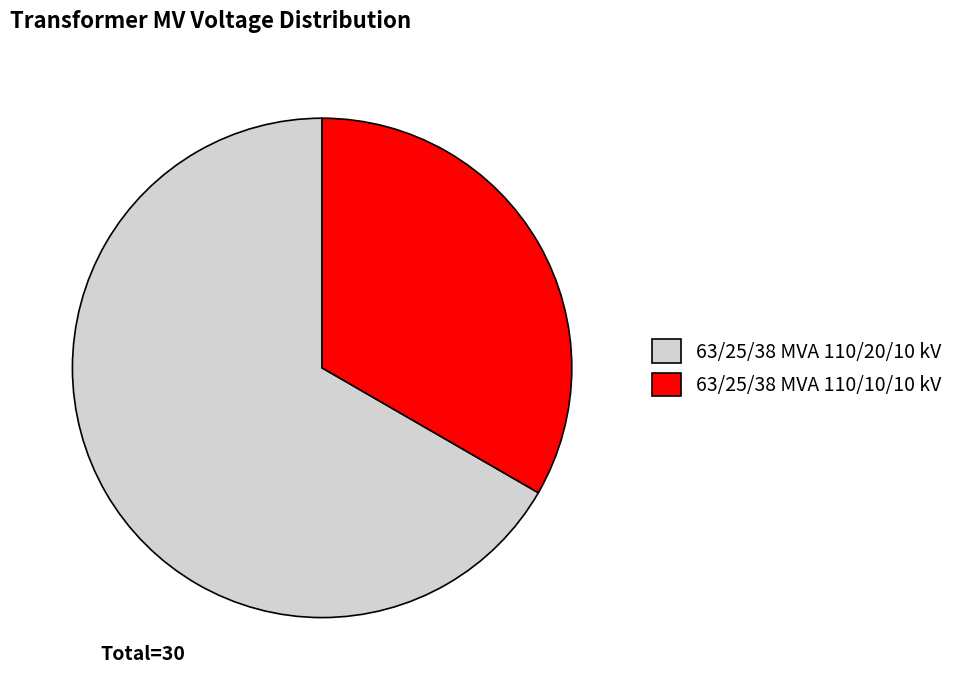

Which category has the smallest portion of the pie?

63/25/38 MVA 110/10/10 kV